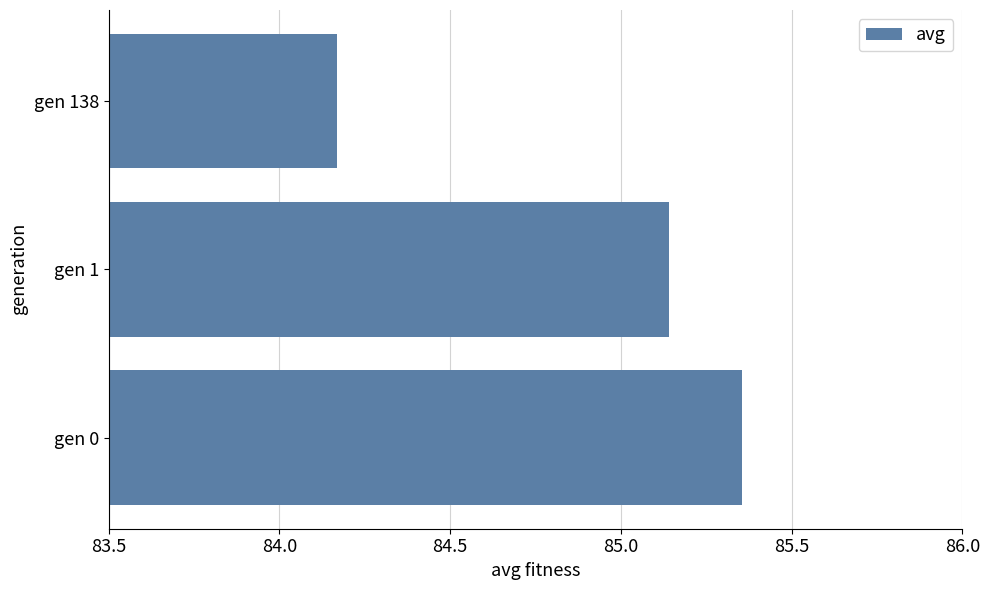

What is the difference between the maximum and minimum values?

1.2